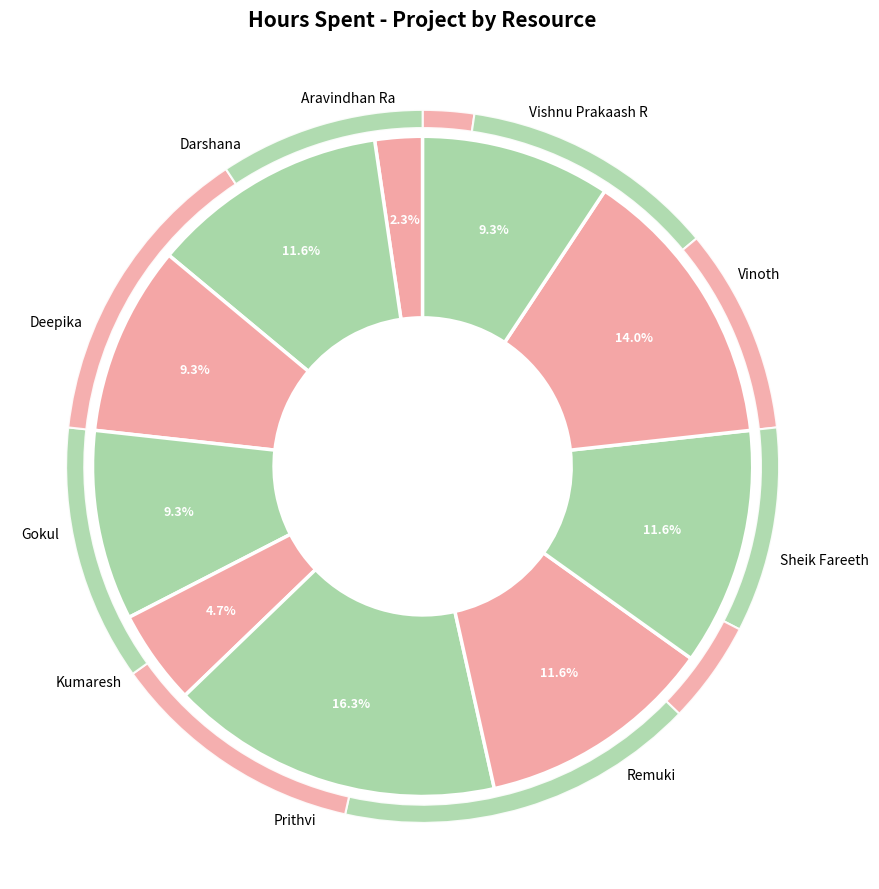

Does Darshana account for over 50% of the chart?

No